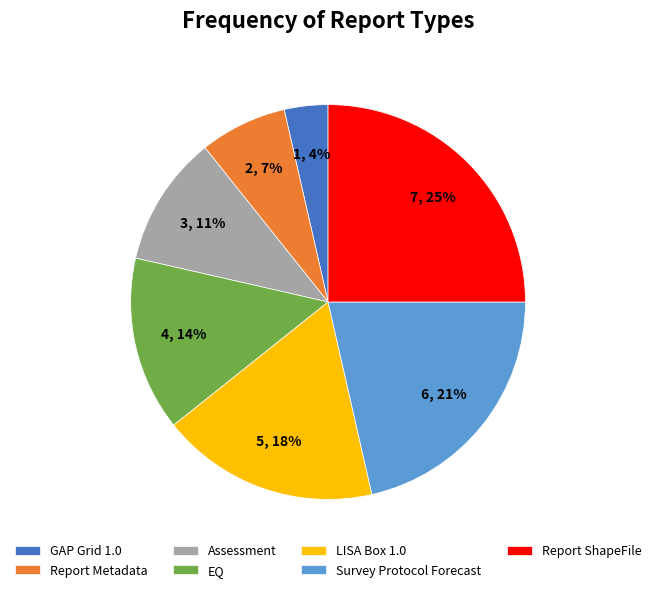

Which has a higher value, Survey Protocol Forecast or GAP Grid 1.0?

Survey Protocol Forecast